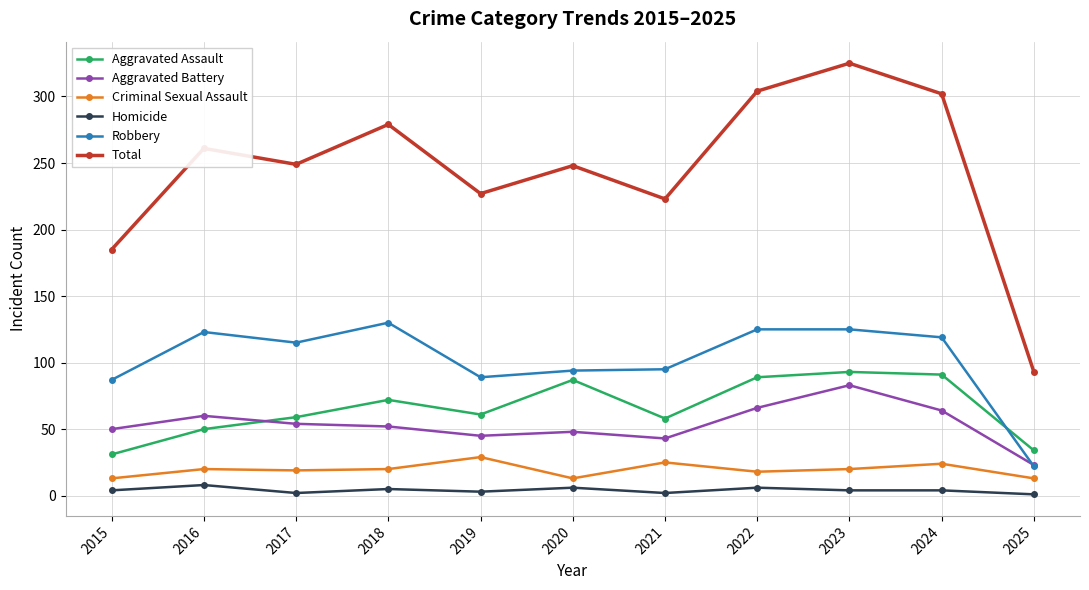

True or false: Aggravated Assault has more than 2 points higher than both neighbors.

True